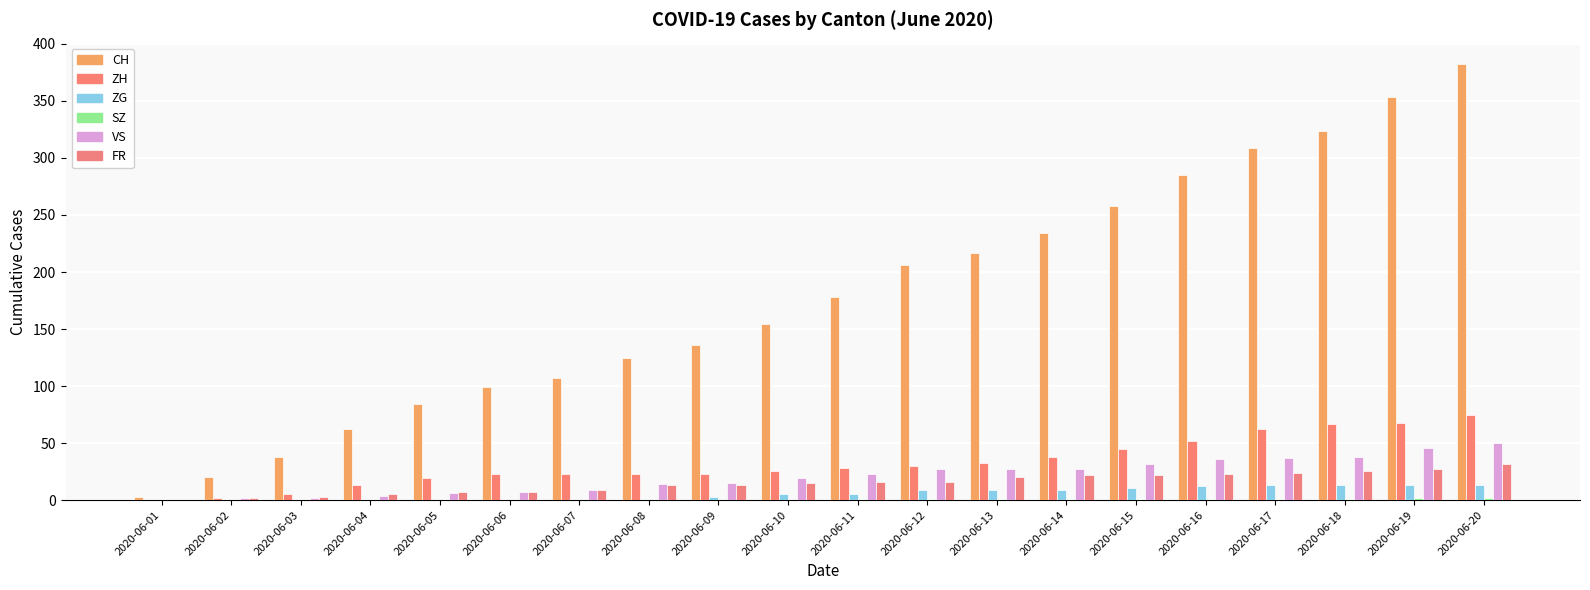

Reading right to left, transcribe all the data shown in this chart.

CH: 2020-06-20=382	2020-06-19=353	2020-06-18=324	2020-06-17=309	2020-06-16=285	2020-06-15=258	2020-06-14=234	2020-06-13=217	2020-06-12=206	2020-06-11=178	2020-06-10=154	2020-06-09=136	2020-06-08=125	2020-06-07=107	2020-06-06=99	2020-06-05=84	2020-06-04=62	2020-06-03=38	2020-06-02=20	2020-06-01=3
ZH: 2020-06-20=75	2020-06-19=68	2020-06-18=67	2020-06-17=62	2020-06-16=52	2020-06-15=45	2020-06-14=38	2020-06-13=33	2020-06-12=30	2020-06-11=28	2020-06-10=26	2020-06-09=23	2020-06-08=23	2020-06-07=23	2020-06-06=23	2020-06-05=19	2020-06-04=13	2020-06-03=5	2020-06-02=2	2020-06-01=0
ZG: 2020-06-20=13	2020-06-19=13	2020-06-18=13	2020-06-17=13	2020-06-16=12	2020-06-15=11	2020-06-14=9	2020-06-13=9	2020-06-12=9	2020-06-11=5	2020-06-10=5	2020-06-09=3	2020-06-08=1	2020-06-07=0	2020-06-06=0	2020-06-05=0	2020-06-04=0	2020-06-03=0	2020-06-02=0	2020-06-01=0
SZ: 2020-06-20=2	2020-06-19=2	2020-06-18=1	2020-06-17=1	2020-06-16=1	2020-06-15=1	2020-06-14=1	2020-06-13=1	2020-06-12=1	2020-06-11=1	2020-06-10=0	2020-06-09=0	2020-06-08=0	2020-06-07=0	2020-06-06=0	2020-06-05=0	2020-06-04=0	2020-06-03=0	2020-06-02=0	2020-06-01=0
VS: 2020-06-20=50	2020-06-19=46	2020-06-18=38	2020-06-17=37	2020-06-16=36	2020-06-15=32	2020-06-14=27	2020-06-13=27	2020-06-12=27	2020-06-11=23	2020-06-10=19	2020-06-09=15	2020-06-08=14	2020-06-07=9	2020-06-06=7	2020-06-05=6	2020-06-04=4	2020-06-03=2	2020-06-02=2	2020-06-01=0
FR: 2020-06-20=32	2020-06-19=27	2020-06-18=26	2020-06-17=24	2020-06-16=23	2020-06-15=22	2020-06-14=22	2020-06-13=20	2020-06-12=16	2020-06-11=16	2020-06-10=15	2020-06-09=13	2020-06-08=13	2020-06-07=9	2020-06-06=7	2020-06-05=7	2020-06-04=5	2020-06-03=3	2020-06-02=2	2020-06-01=0